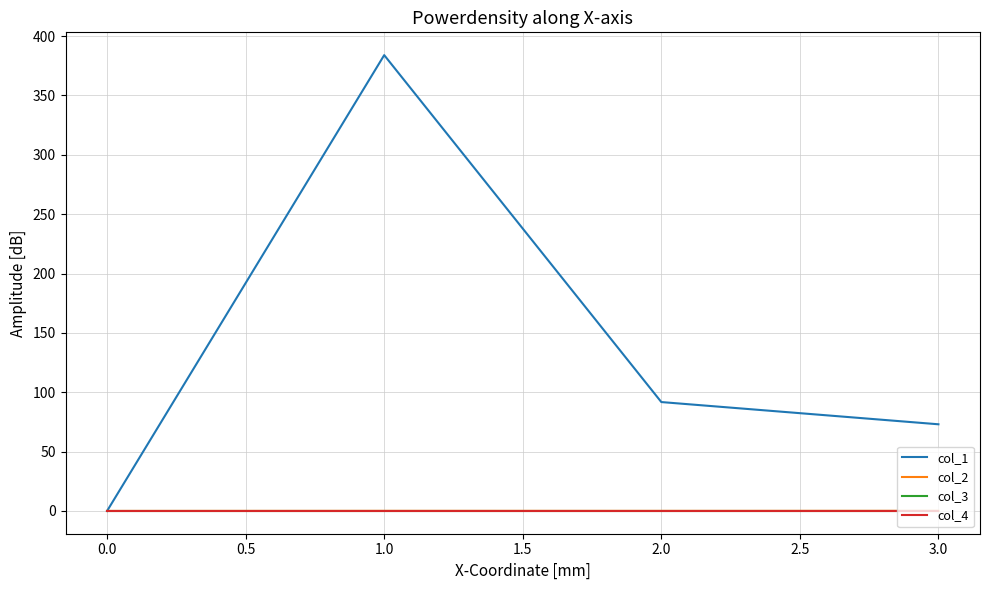

How many lines are shown in the chart?

4